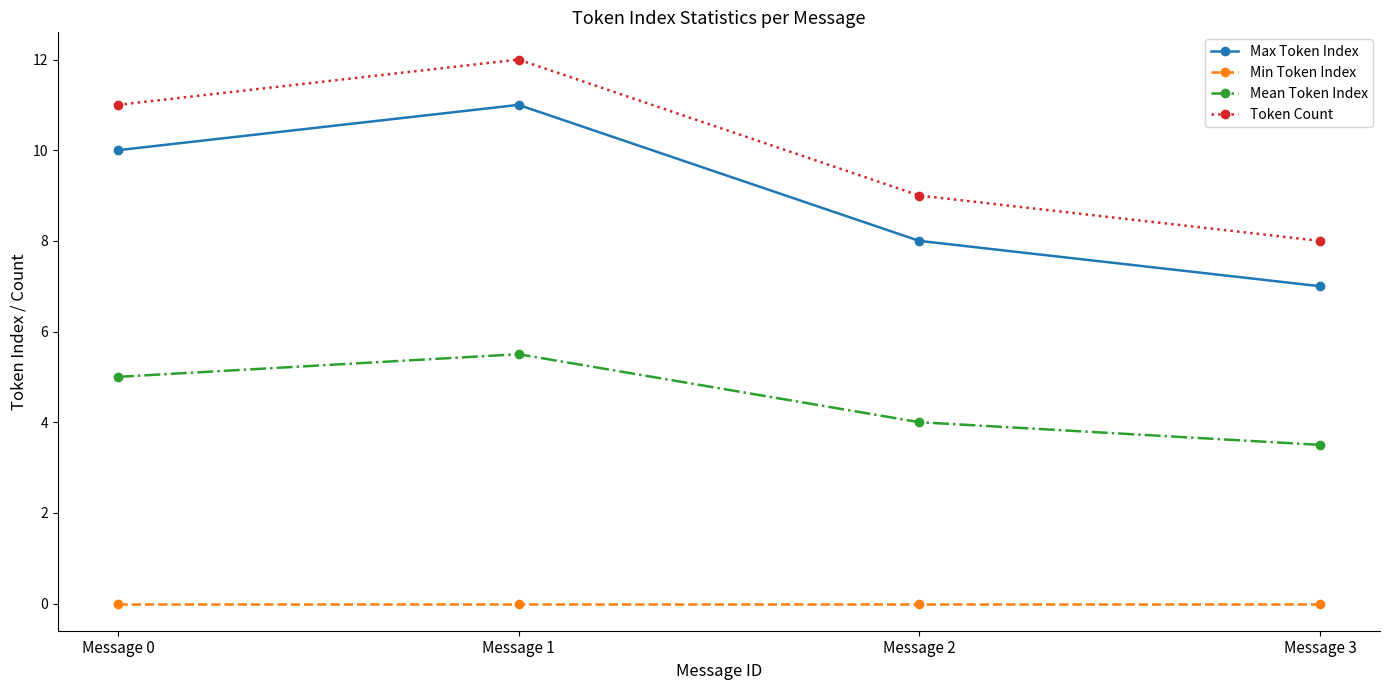

Does the chart have visible grid lines?

No